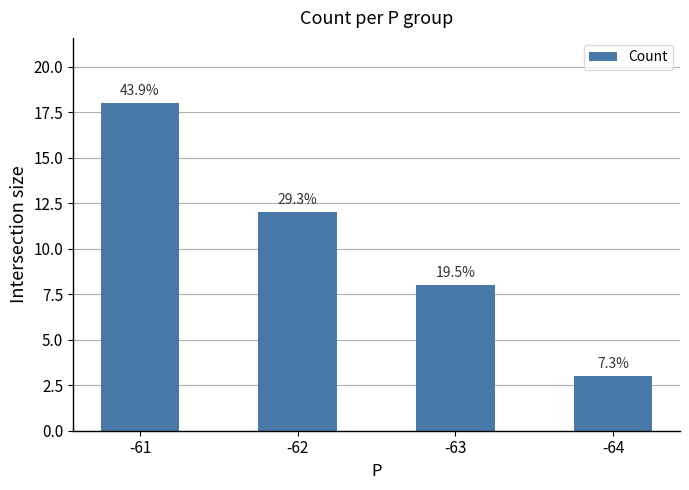

At which category does the chart reach its peak across all series?

-61